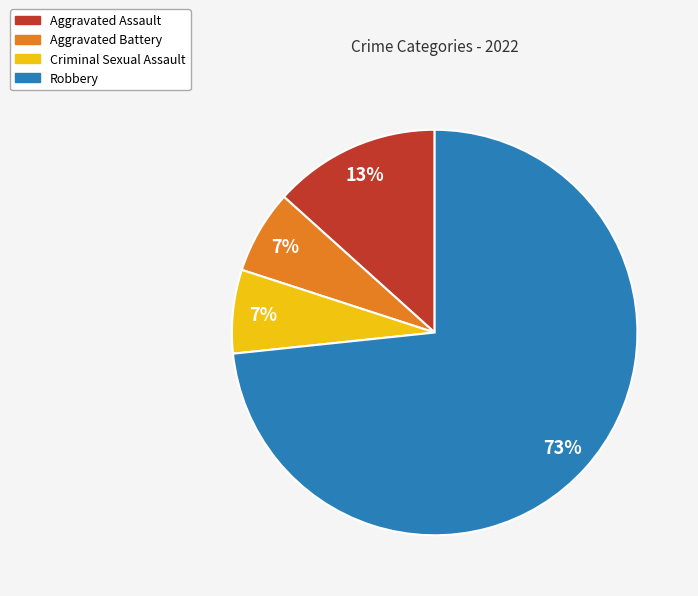

Is the sum of Aggravated Battery and Criminal Sexual Assault greater than half?

No